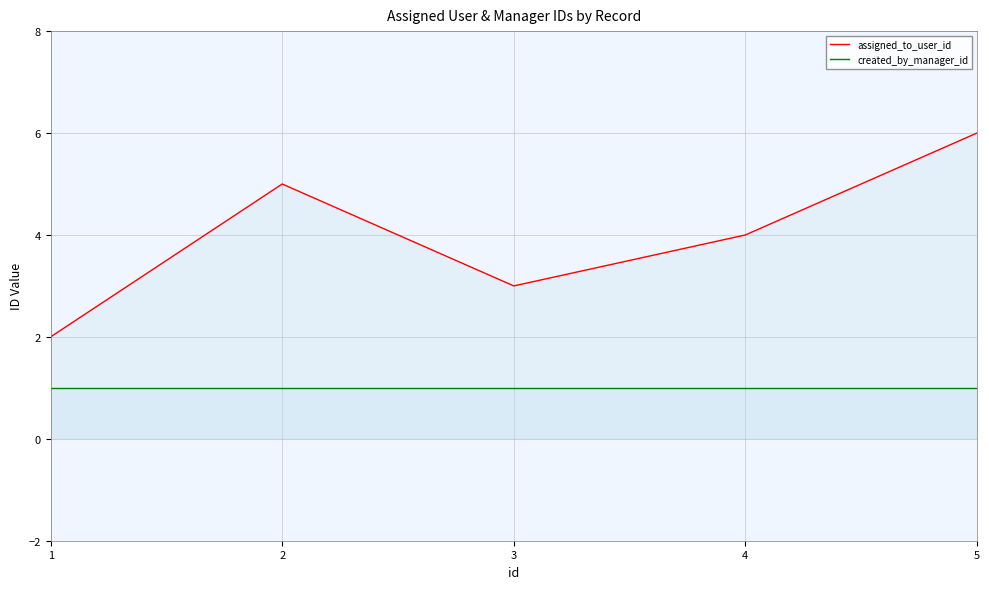

List the labels in order of created_by_manager_id value, largest first.

1, 2, 3, 4, 5